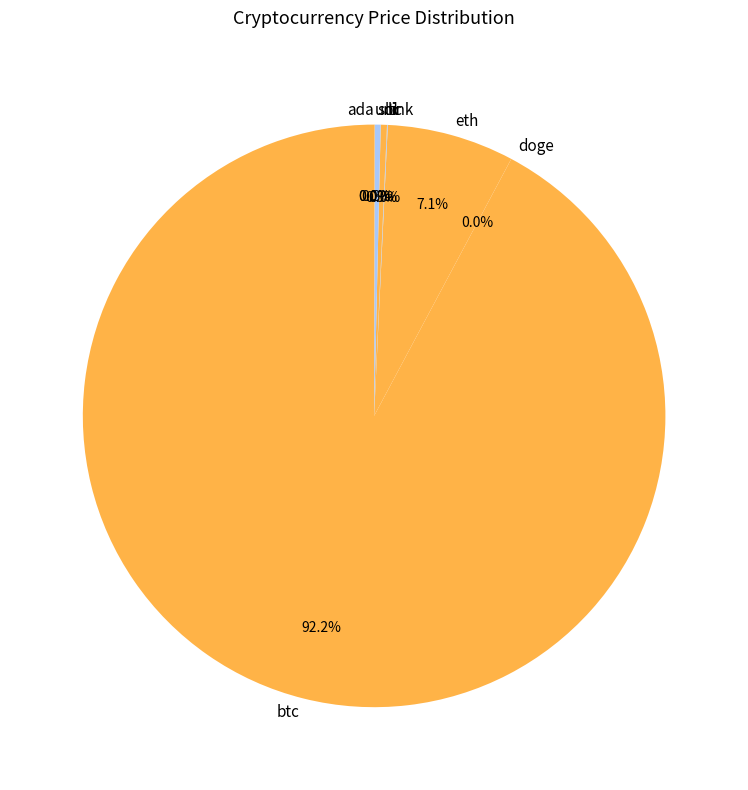

What is the largest slice in the pie chart?

btc